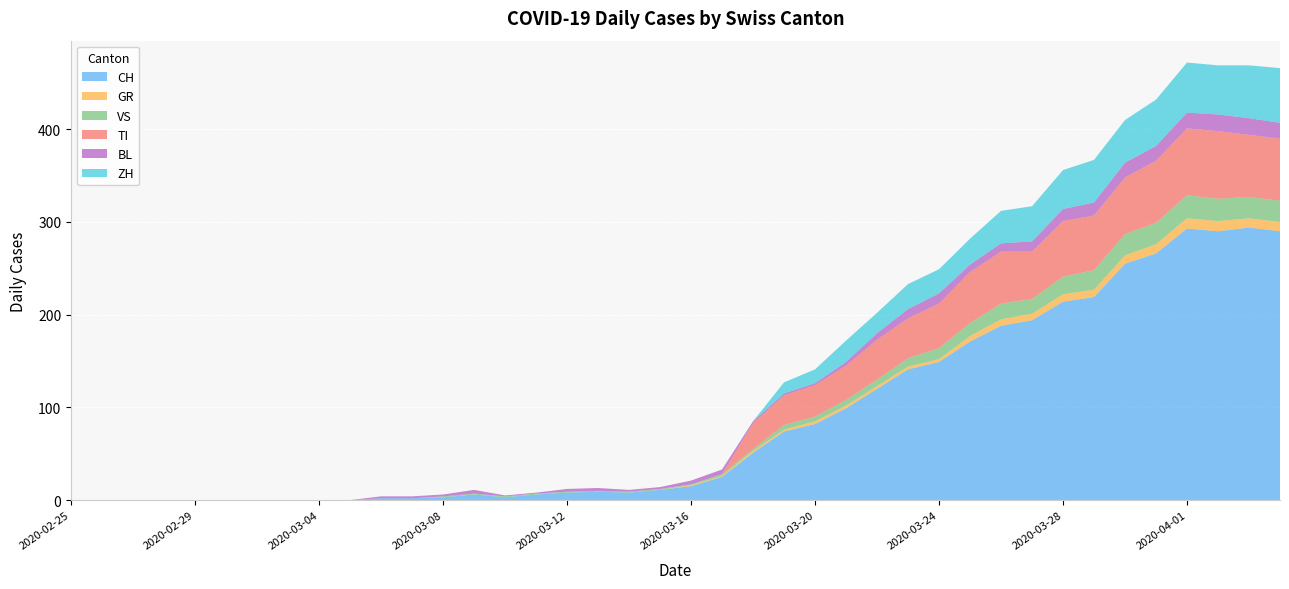

Reading left to right, what are all the values shown in this chart?

CH: 2020-02-25=0	2020-02-26=0	2020-02-27=0	2020-02-28=0	2020-02-29=0	2020-03-01=0	2020-03-02=0	2020-03-03=0	2020-03-04=0	2020-03-05=0	2020-03-06=2	2020-03-07=2	2020-03-08=3	2020-03-09=6	2020-03-10=3	2020-03-11=6	2020-03-12=8	2020-03-13=9	2020-03-14=8	2020-03-15=11	2020-03-16=15	2020-03-17=25	2020-03-18=51	2020-03-19=74	2020-03-20=82	2020-03-21=99	2020-03-22=120	2020-03-23=141	2020-03-24=149	2020-03-25=171	2020-03-26=188	2020-03-27=194	2020-03-28=214	2020-03-29=219	2020-03-30=255	2020-03-31=266	2020-04-01=293	2020-04-02=290	2020-04-03=294	2020-04-04=290
GR: 2020-02-25=0	2020-02-26=0	2020-02-27=0	2020-02-28=0	2020-02-29=0	2020-03-01=0	2020-03-02=0	2020-03-03=0	2020-03-04=0	2020-03-05=0	2020-03-06=0	2020-03-07=0	2020-03-08=0	2020-03-09=0	2020-03-10=0	2020-03-11=0	2020-03-12=0	2020-03-13=0	2020-03-14=0	2020-03-15=0	2020-03-16=1	2020-03-17=1	2020-03-18=2	2020-03-19=2	2020-03-20=3	2020-03-21=3	2020-03-22=3	2020-03-23=3	2020-03-24=3	2020-03-25=6	2020-03-26=7	2020-03-27=7	2020-03-28=8	2020-03-29=8	2020-03-30=9	2020-03-31=10	2020-04-01=11	2020-04-02=11	2020-04-03=10	2020-04-04=10
VS: 2020-02-25=0	2020-02-26=0	2020-02-27=0	2020-02-28=0	2020-02-29=0	2020-03-01=0	2020-03-02=0	2020-03-03=0	2020-03-04=0	2020-03-05=0	2020-03-06=0	2020-03-07=0	2020-03-08=1	2020-03-09=1	2020-03-10=1	2020-03-11=1	2020-03-12=1	2020-03-13=1	2020-03-14=1	2020-03-15=1	2020-03-16=1	2020-03-17=2	2020-03-18=2	2020-03-19=5	2020-03-20=5	2020-03-21=6	2020-03-22=7	2020-03-23=9	2020-03-24=12	2020-03-25=14	2020-03-26=17	2020-03-27=16	2020-03-28=19	2020-03-29=21	2020-03-30=23	2020-03-31=23	2020-04-01=25	2020-04-02=24	2020-04-03=23	2020-04-04=23
TI: 2020-02-25=0	2020-02-26=0	2020-02-27=0	2020-02-28=0	2020-02-29=0	2020-03-01=0	2020-03-02=0	2020-03-03=0	2020-03-04=0	2020-03-05=0	2020-03-06=0	2020-03-07=0	2020-03-08=0	2020-03-09=0	2020-03-10=0	2020-03-11=0	2020-03-12=0	2020-03-13=0	2020-03-14=0	2020-03-15=0	2020-03-16=0	2020-03-17=0	2020-03-18=28	2020-03-19=32	2020-03-20=34	2020-03-21=37	2020-03-22=43	2020-03-23=43	2020-03-24=48	2020-03-25=55	2020-03-26=56	2020-03-27=51	2020-03-28=60	2020-03-29=59	2020-03-30=61	2020-03-31=67	2020-04-01=72	2020-04-02=73	2020-04-03=67	2020-04-04=67
BL: 2020-02-25=0	2020-02-26=0	2020-02-27=0	2020-02-28=0	2020-02-29=0	2020-03-01=0	2020-03-02=0	2020-03-03=0	2020-03-04=0	2020-03-05=0	2020-03-06=2	2020-03-07=2	2020-03-08=2	2020-03-09=4	2020-03-10=1	2020-03-11=1	2020-03-12=3	2020-03-13=3	2020-03-14=2	2020-03-15=2	2020-03-16=4	2020-03-17=5	2020-03-18=2	2020-03-19=2	2020-03-20=2	2020-03-21=4	2020-03-22=7	2020-03-23=10	2020-03-24=11	2020-03-25=8	2020-03-26=9	2020-03-27=11	2020-03-28=13	2020-03-29=14	2020-03-30=16	2020-03-31=16	2020-04-01=17	2020-04-02=18	2020-04-03=18	2020-04-04=17
ZH: 2020-02-25=0	2020-02-26=0	2020-02-27=0	2020-02-28=0	2020-02-29=0	2020-03-01=0	2020-03-02=0	2020-03-03=0	2020-03-04=0	2020-03-05=0	2020-03-06=0	2020-03-07=0	2020-03-08=0	2020-03-09=0	2020-03-10=0	2020-03-11=0	2020-03-12=0	2020-03-13=0	2020-03-14=0	2020-03-15=0	2020-03-16=0	2020-03-17=0	2020-03-18=0	2020-03-19=12	2020-03-20=15	2020-03-21=23	2020-03-22=22	2020-03-23=27	2020-03-24=26	2020-03-25=28	2020-03-26=35	2020-03-27=38	2020-03-28=42	2020-03-29=46	2020-03-30=46	2020-03-31=50	2020-04-01=54	2020-04-02=53	2020-04-03=57	2020-04-04=59